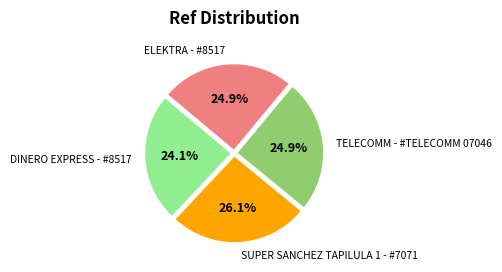

Between ELEKTRA - #8517 and DINERO EXPRESS - #8517, which is larger?

ELEKTRA - #8517